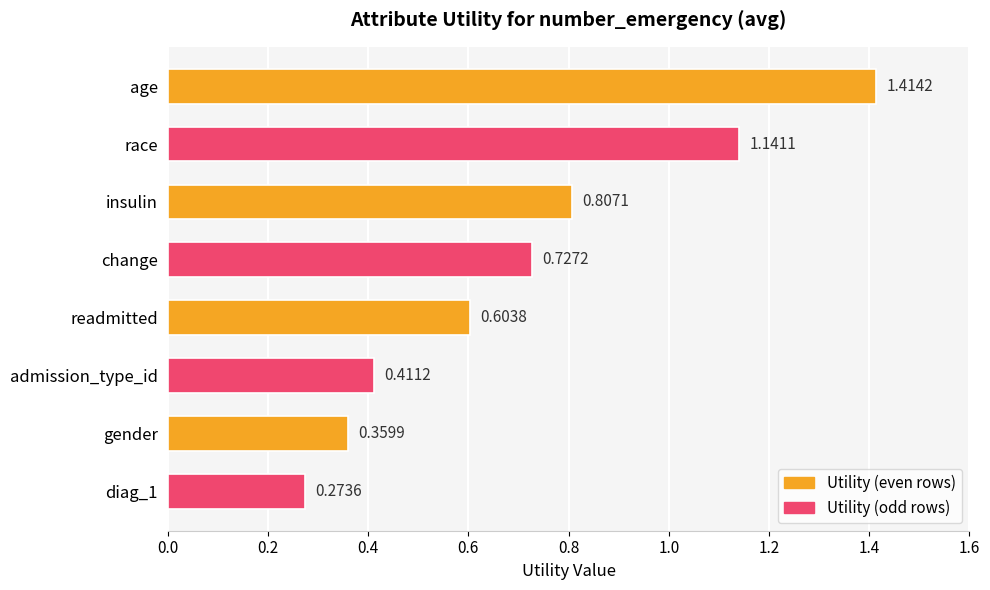

Rank the categories by value from highest to lowest.

age, race, insulin, change, readmitted, admission_type_id, gender, diag_1